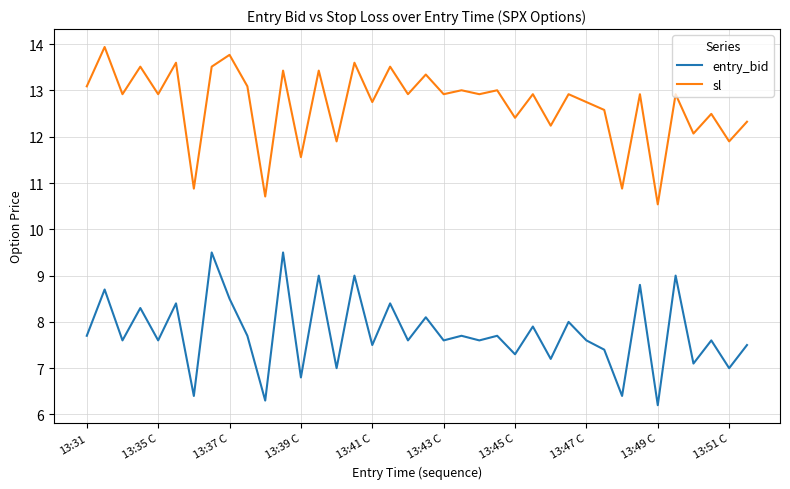

Which series has the largest total across all categories?

sl